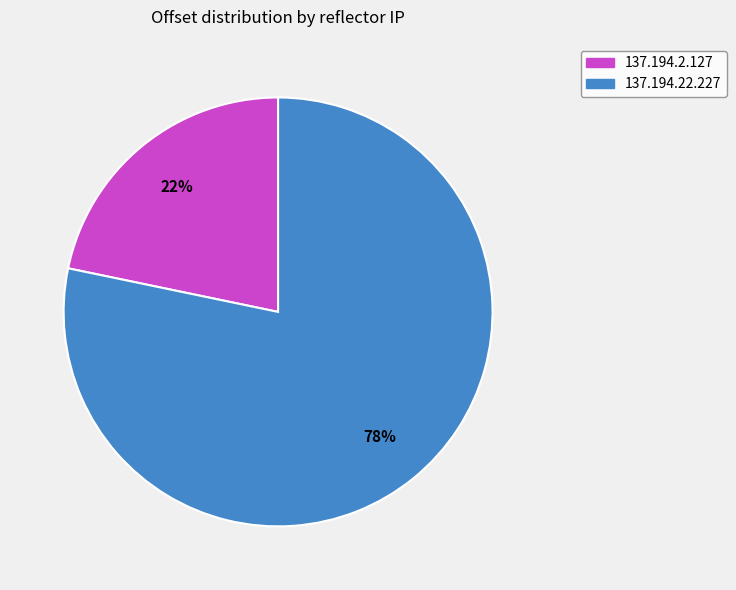

What is the majority slice?

137.194.22.227